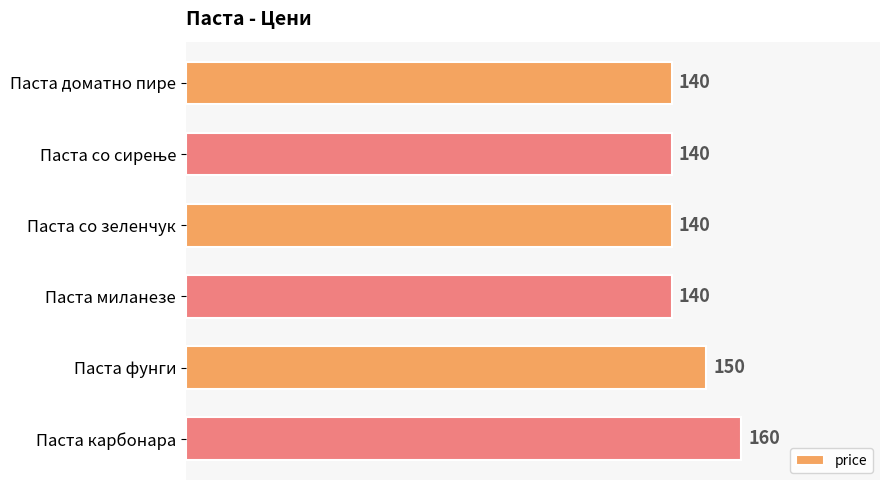

How many data points are above 140?

2